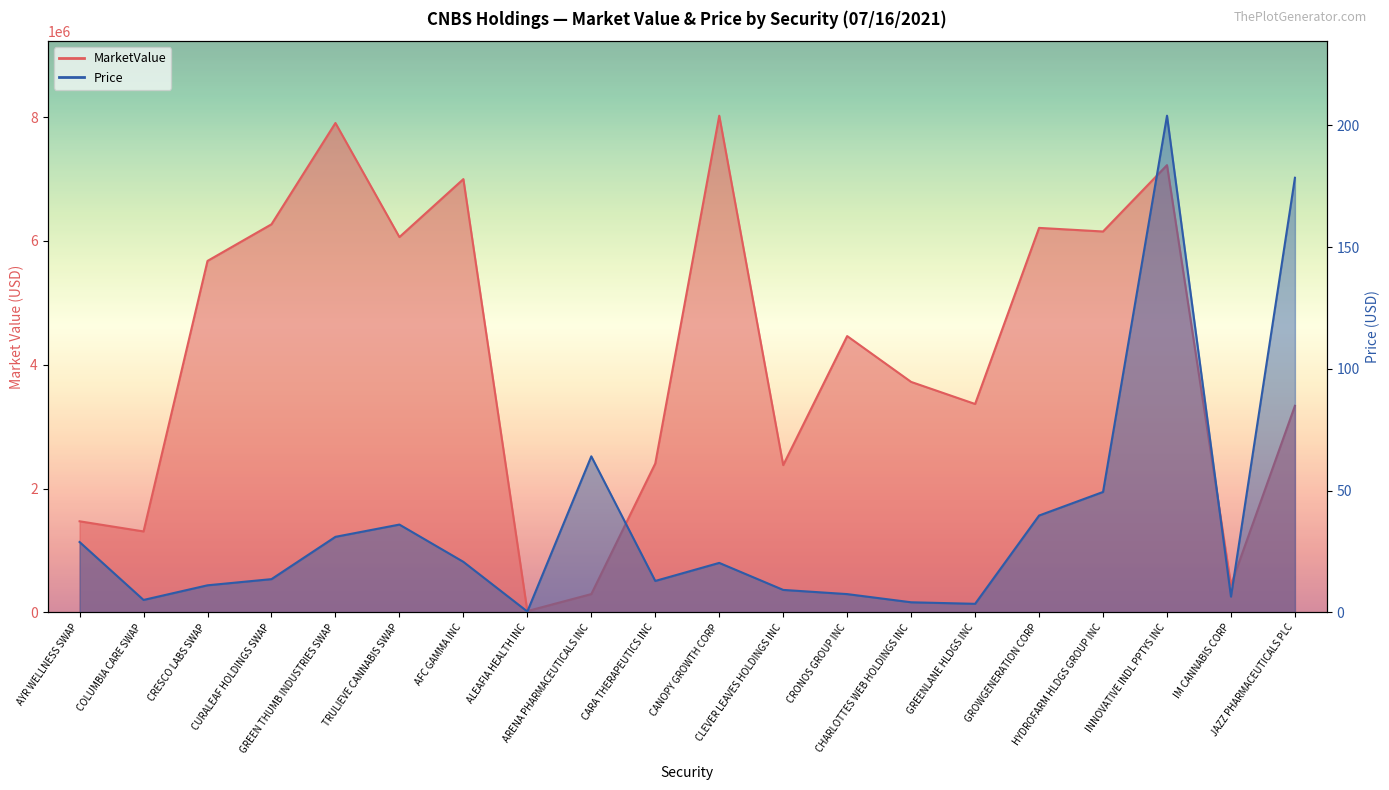

Between AYR WELLNESS SWAP and AFC GAMMA INC, which series saw the biggest shift?

MarketValue